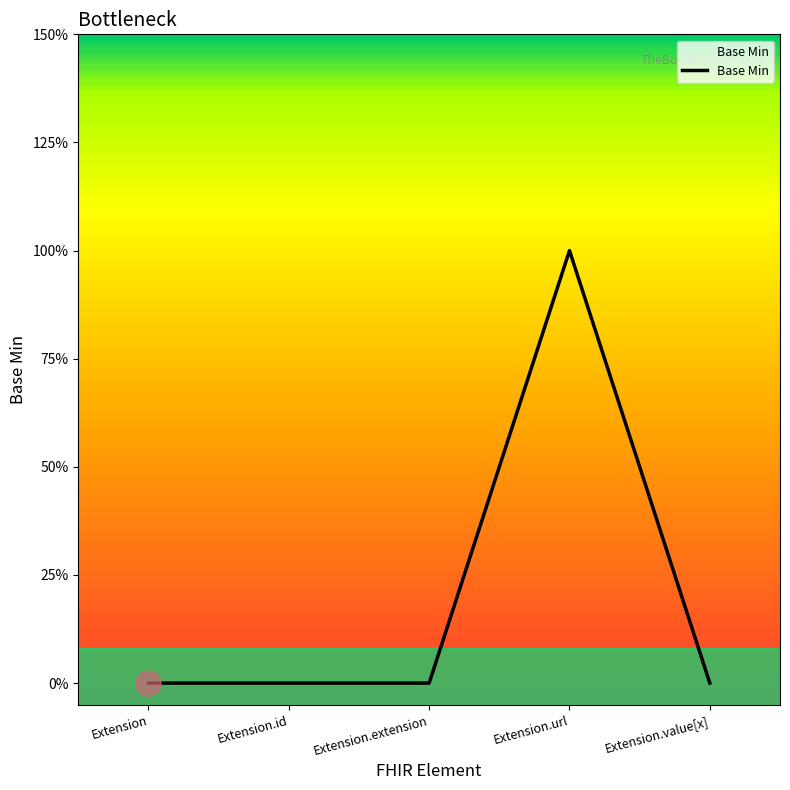

Which has a higher value, Extension.extension or Extension.value[x]?

Extension.extension